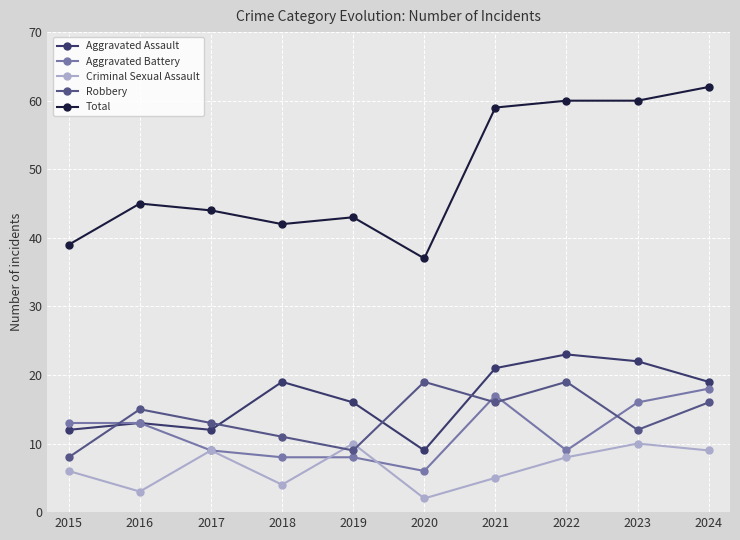

Reading left to right, list all the values displayed in this chart.

Aggravated Assault: 12	13	12	19	16	9	21	23	22	19
Aggravated Battery: 13	13	9	8	8	6	17	9	16	18
Criminal Sexual Assault: 6	3	9	4	10	2	5	8	10	9
Robbery: 8	15	13	11	9	19	16	19	12	16
Total: 39	45	44	42	43	37	59	60	60	62